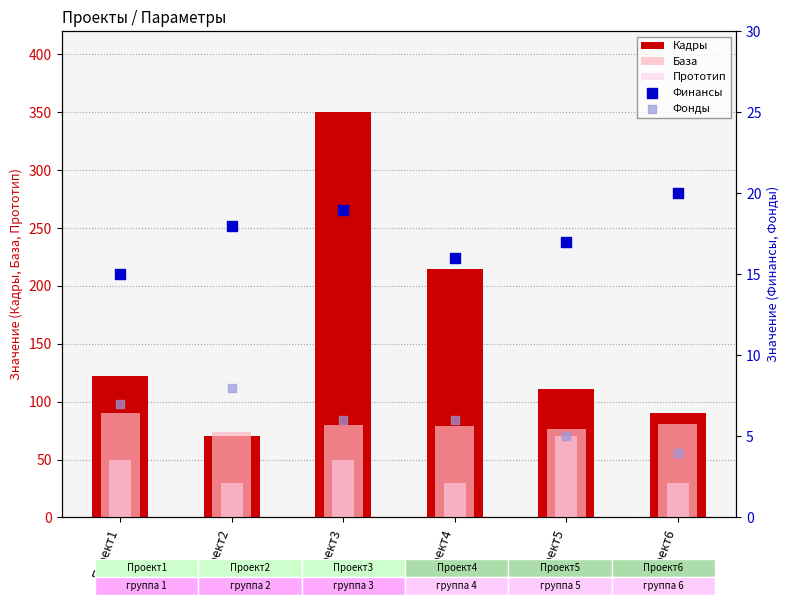

Which series contains the highest Y value?

Кадры